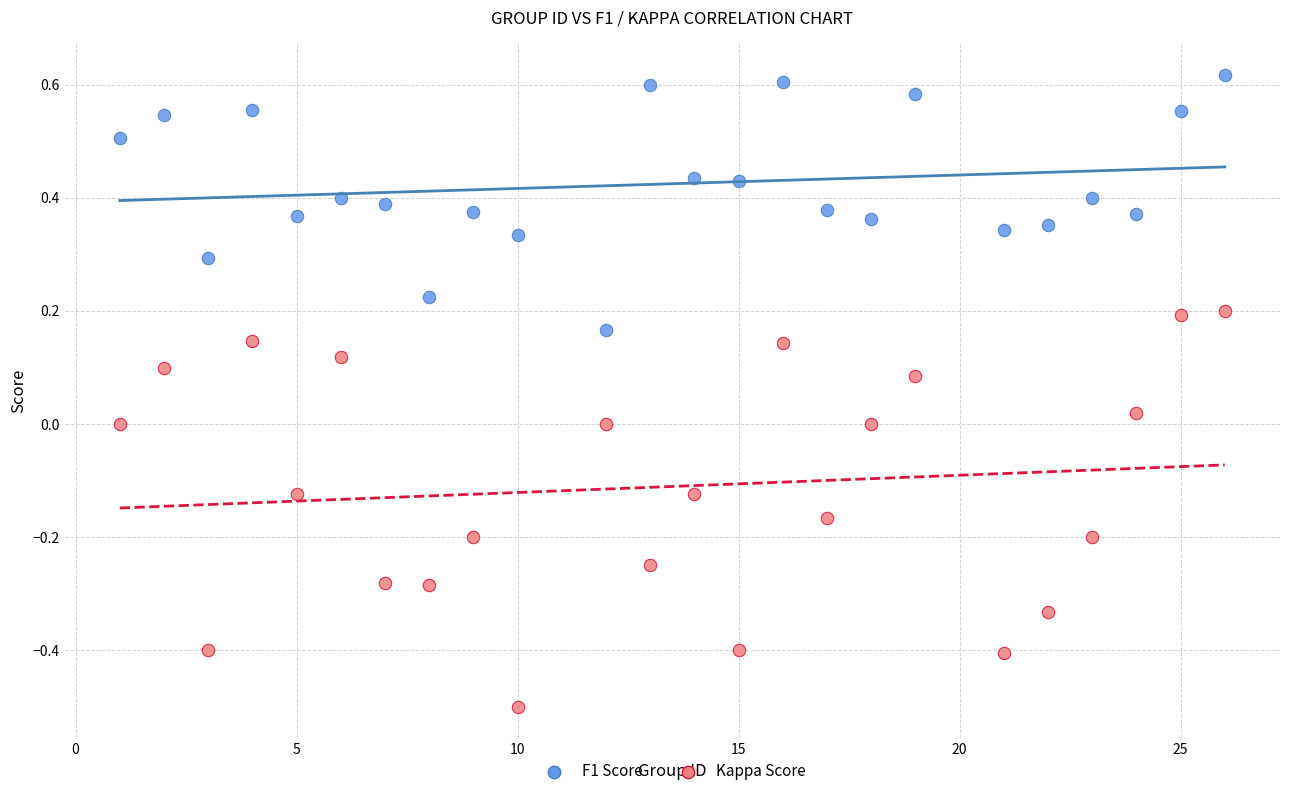

Across all data points, what is the range of Y values (max minus min)?

1.1